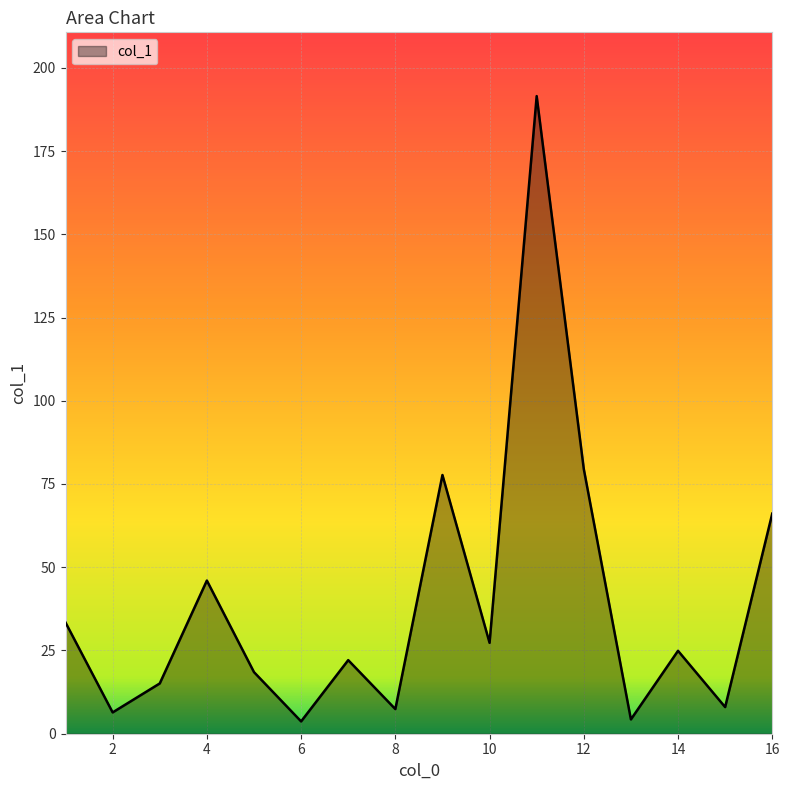

What is the maximum value shown in the chart?

191.5